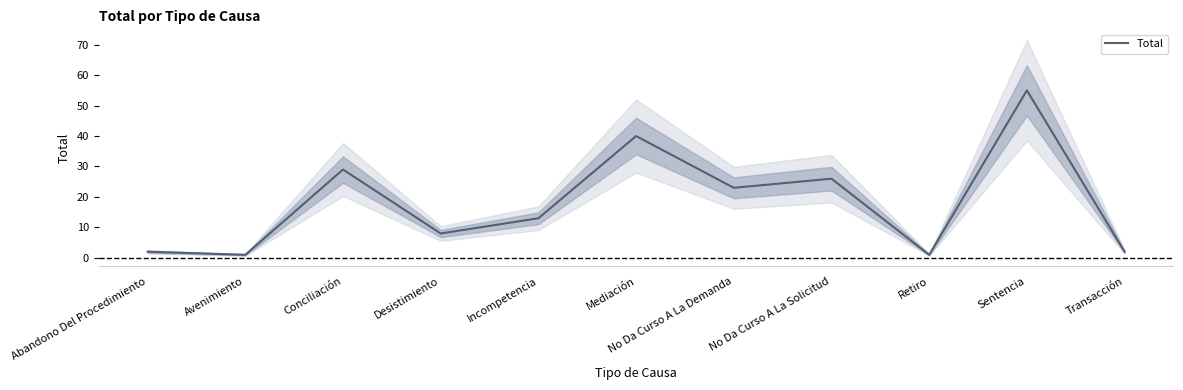

Reading right to left, extract all data points from this chart.

2	55	1	26	23	40	13	8	29	1	2